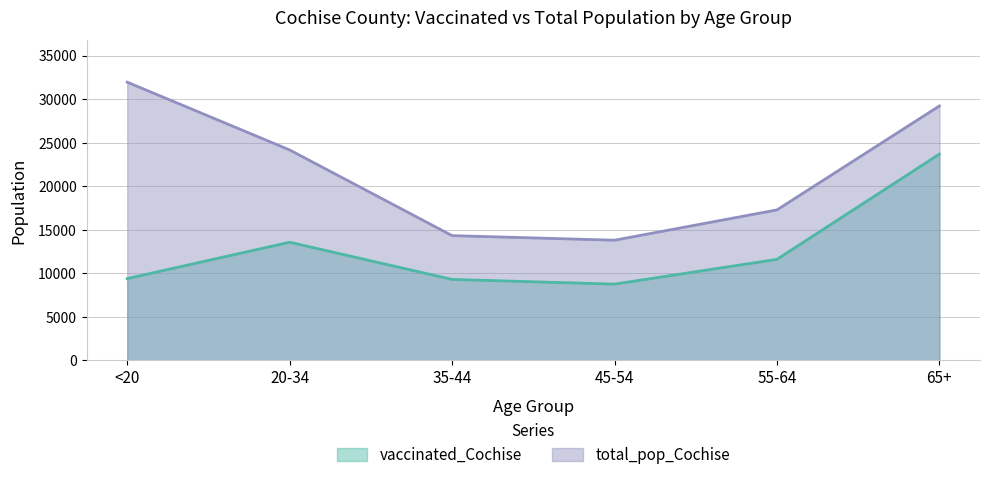

Which series has the largest total across all categories?

total_pop_Cochise